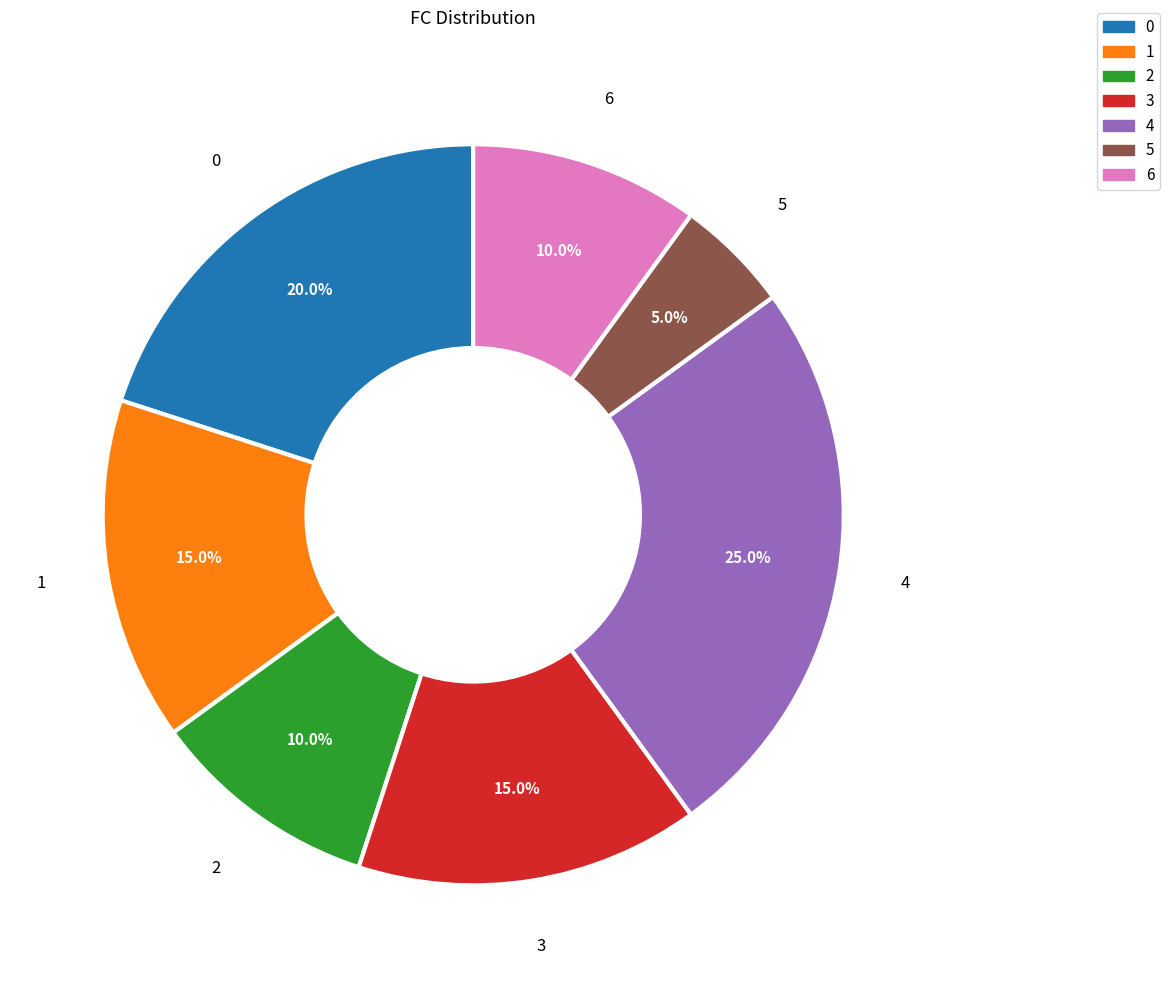

To the nearest percent, what percentage of the pie is 5?

5%